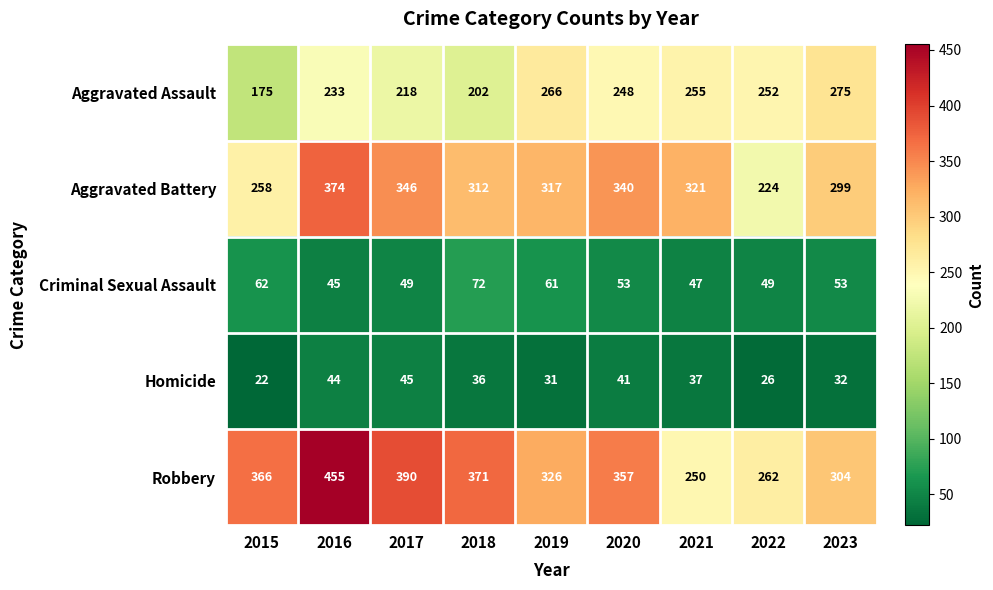

Which label corresponds to the largest value in the chart?

2016